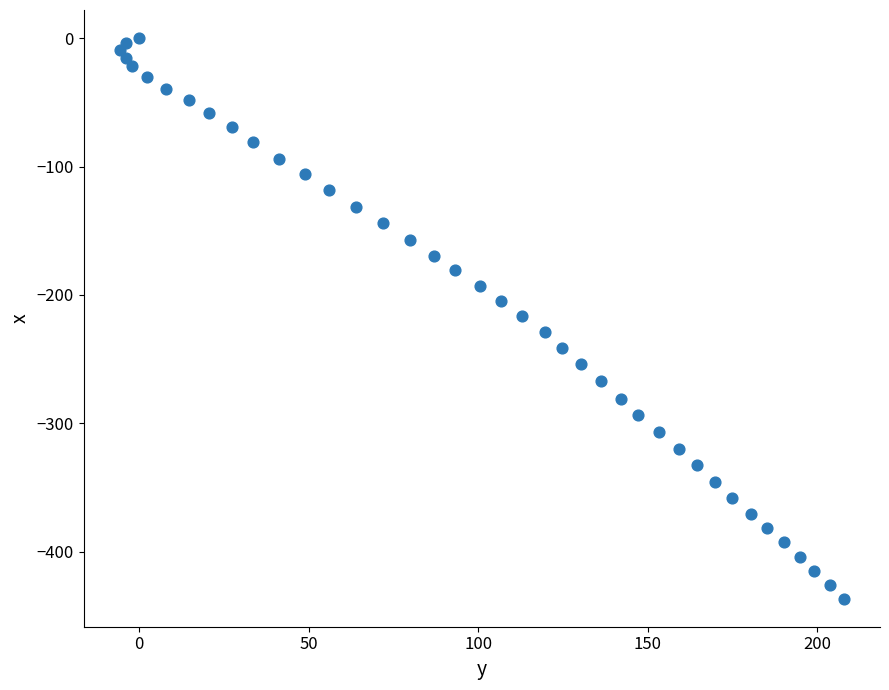

What is the range of Y values (max minus min)?

436.4